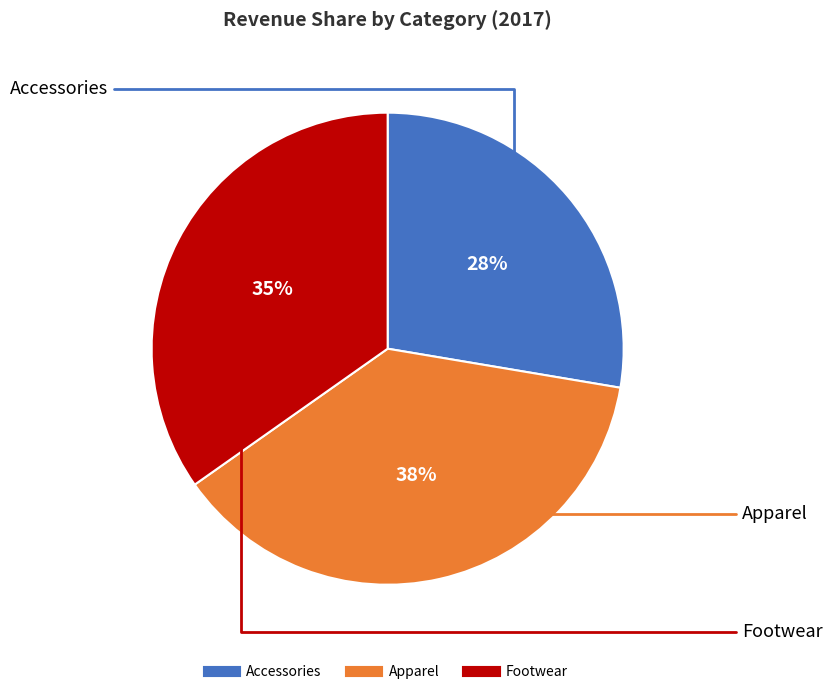

Rank the categories by value from lowest to highest.

Accessories, Footwear, Apparel